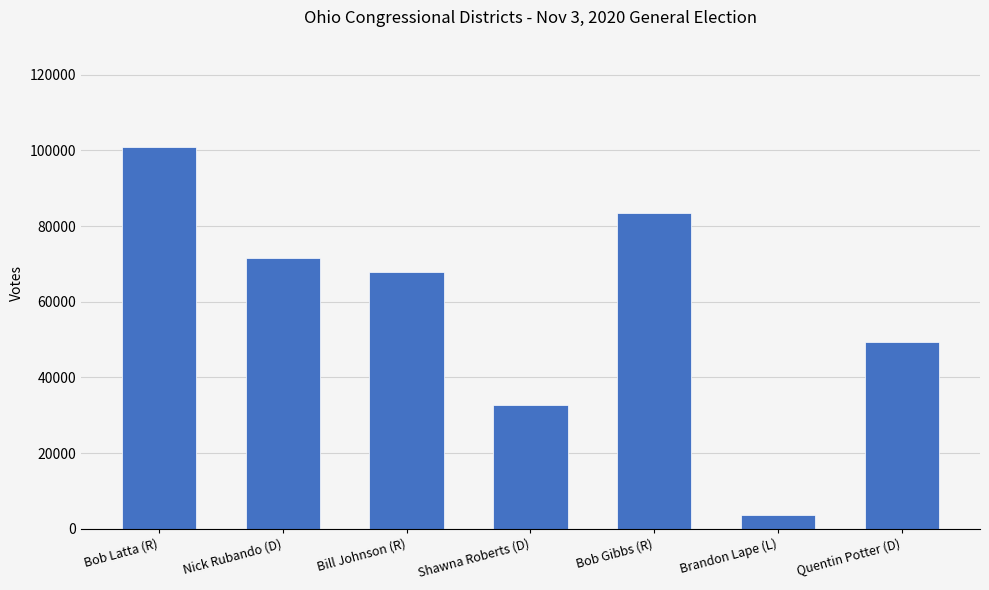

What is the difference between the maximum and minimum values?

97326